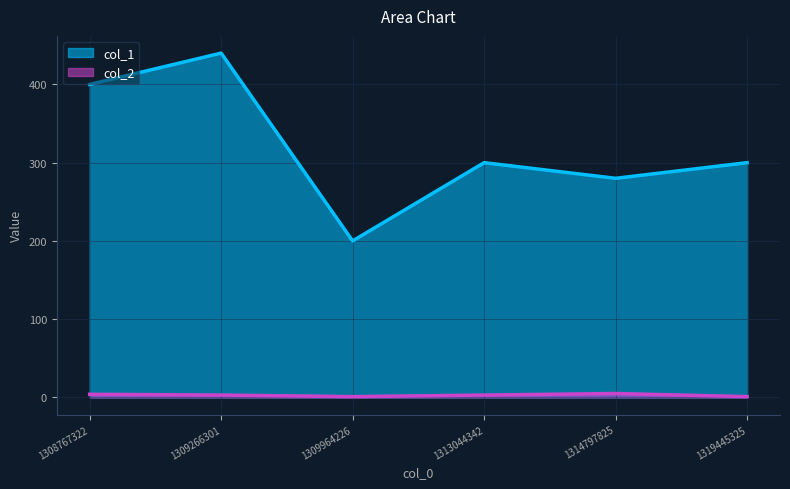

What are all the series names shown in the legend?

col_1, col_2